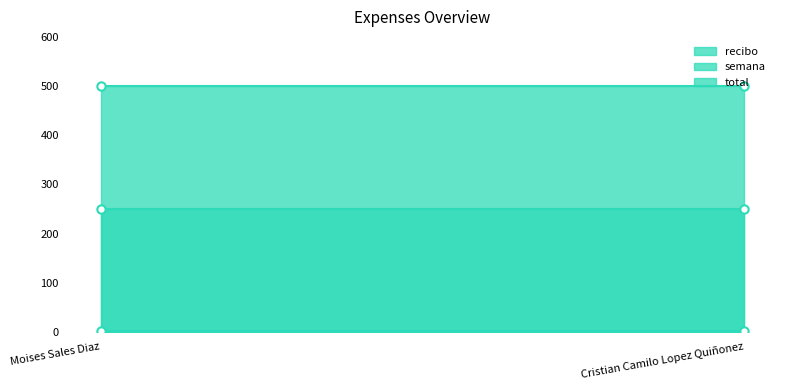

What is the total value across all series at Cristian Camilo Lopez Quiñonez?

752